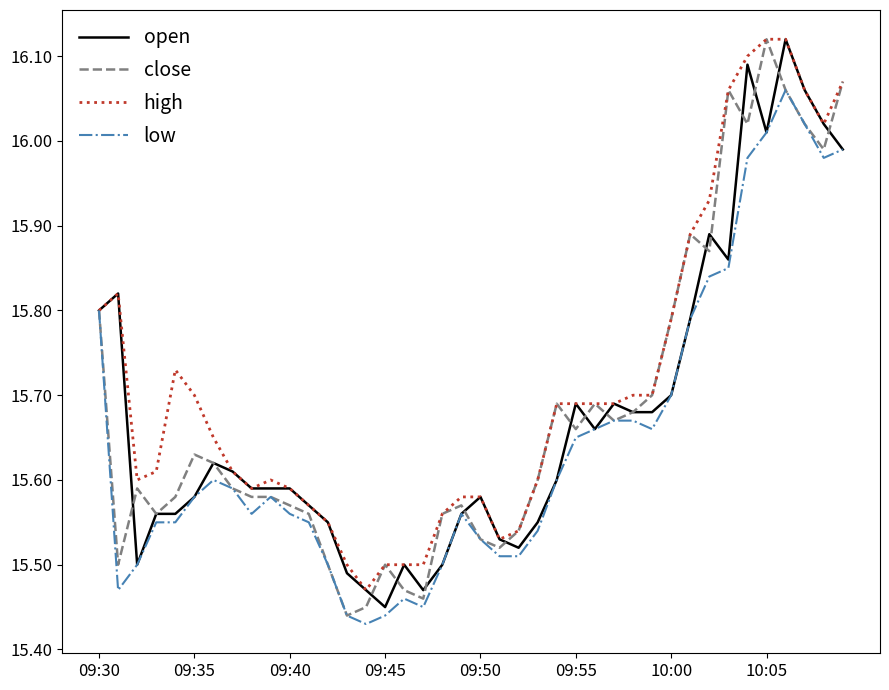

Which series has the largest total across all categories?

high